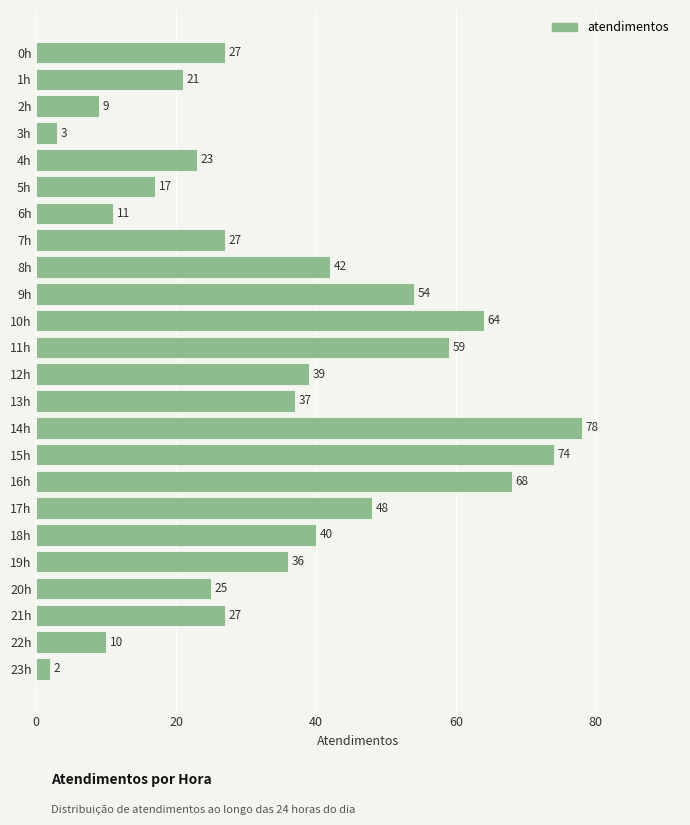

True or false: the data shows 37 at 13h.

True